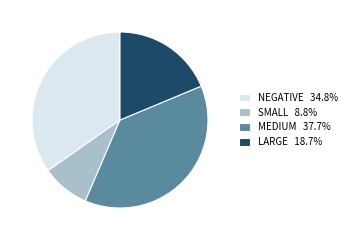

Does any single category account for the majority?

No